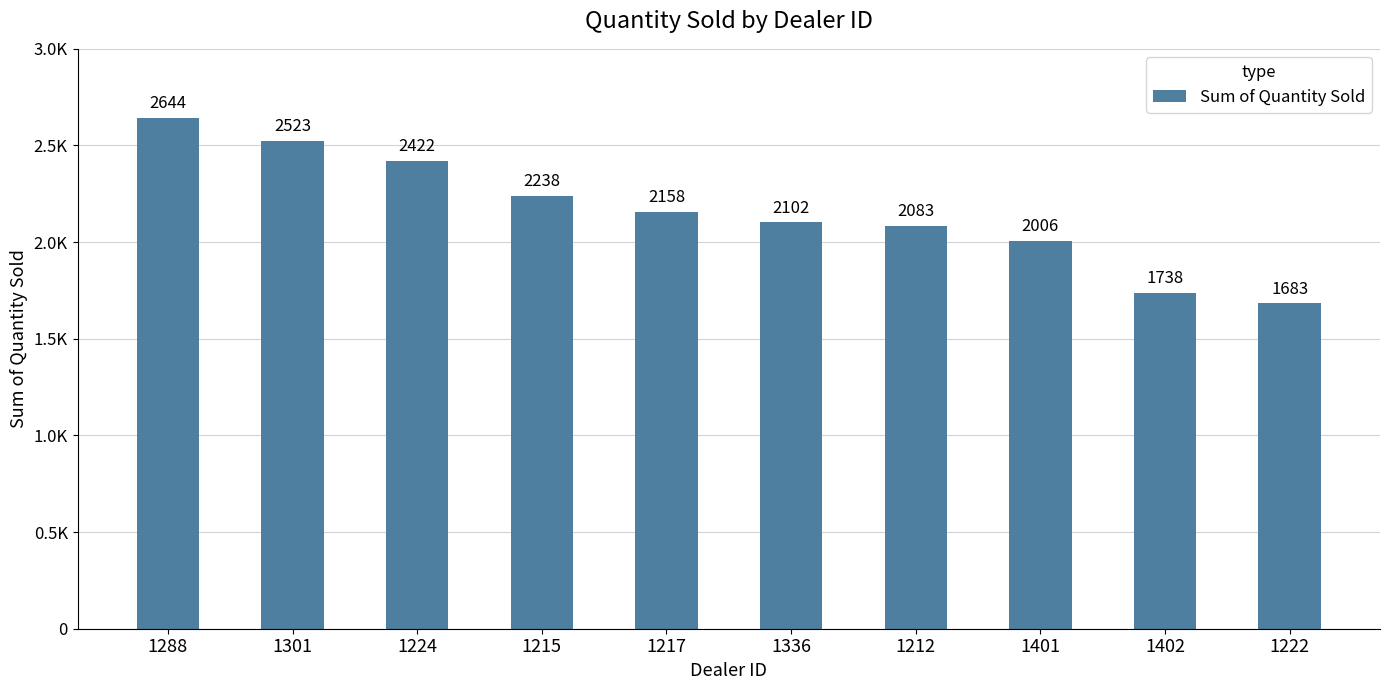

True or false: the data shows 4037 at 1224.

False